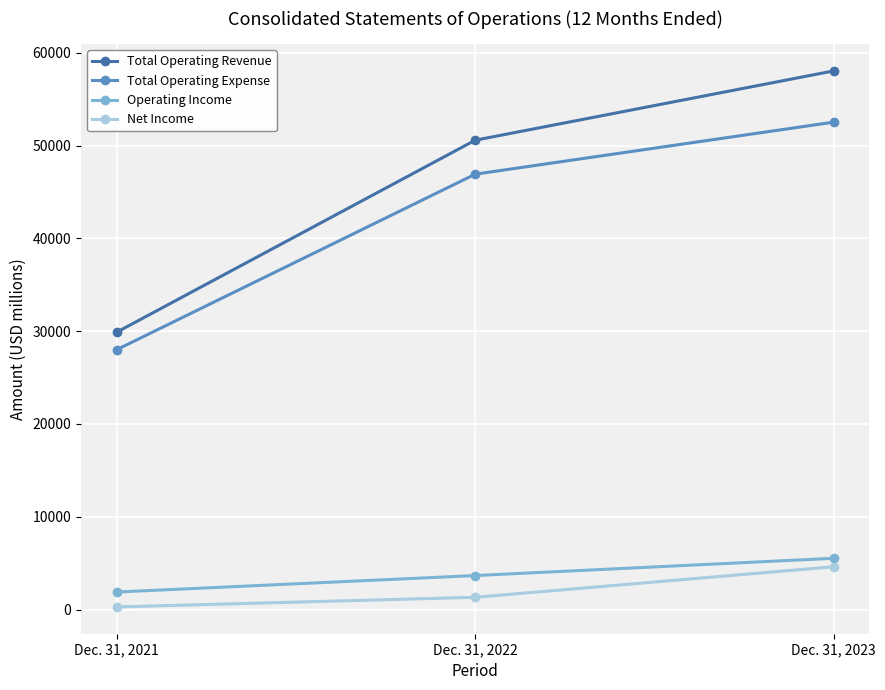

Rank the series by their maximum value, from highest to lowest.

Total Operating Revenue, Total Operating Expense, Operating Income, Net Income